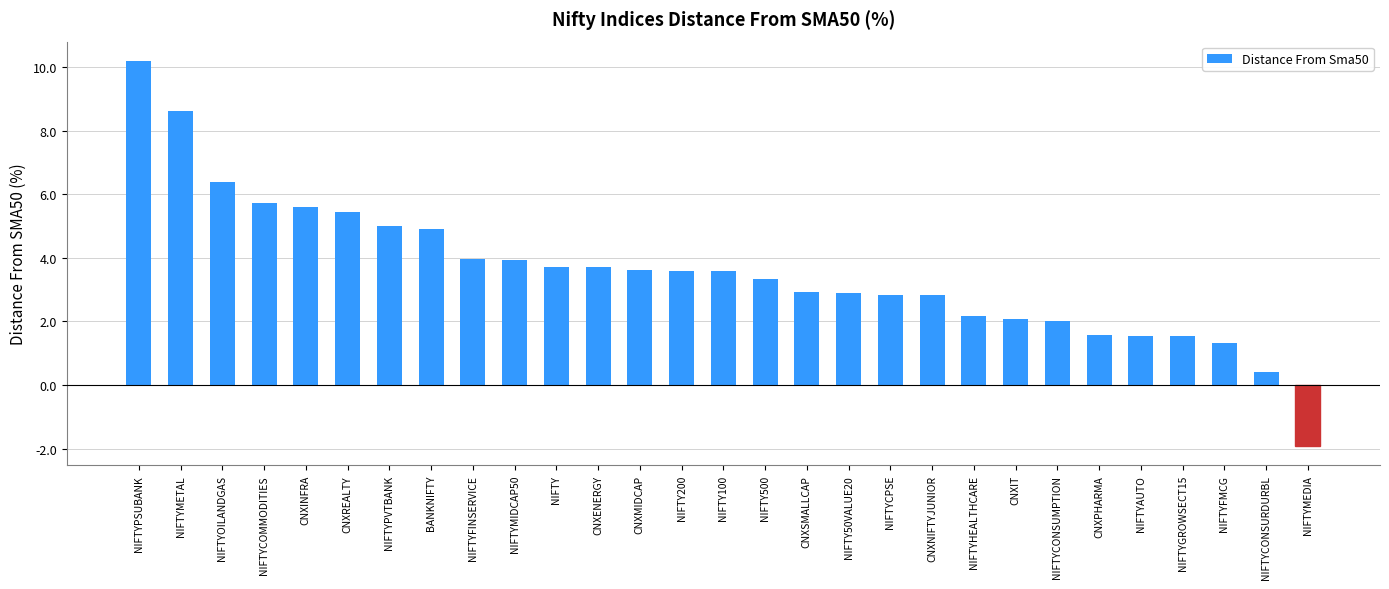

What is the sum of all values?

103.6